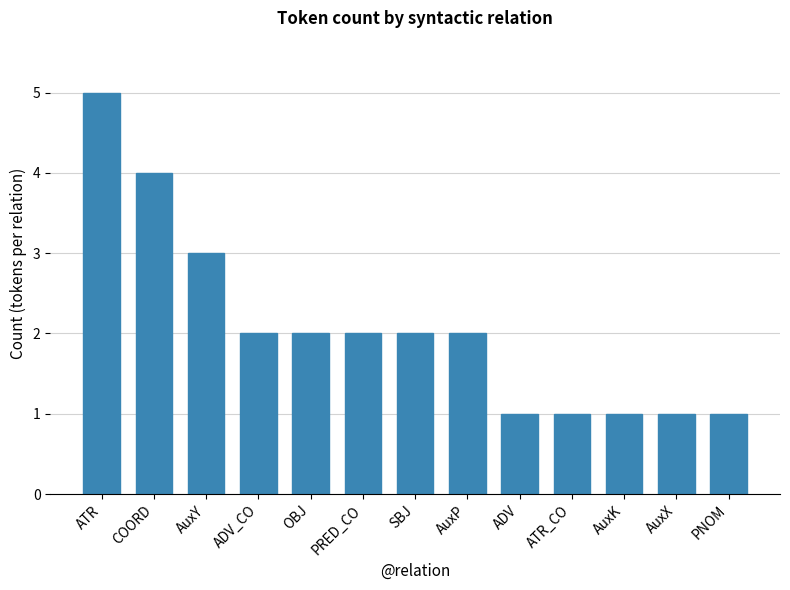

True or false: the data shows 2 at AuxK.

False